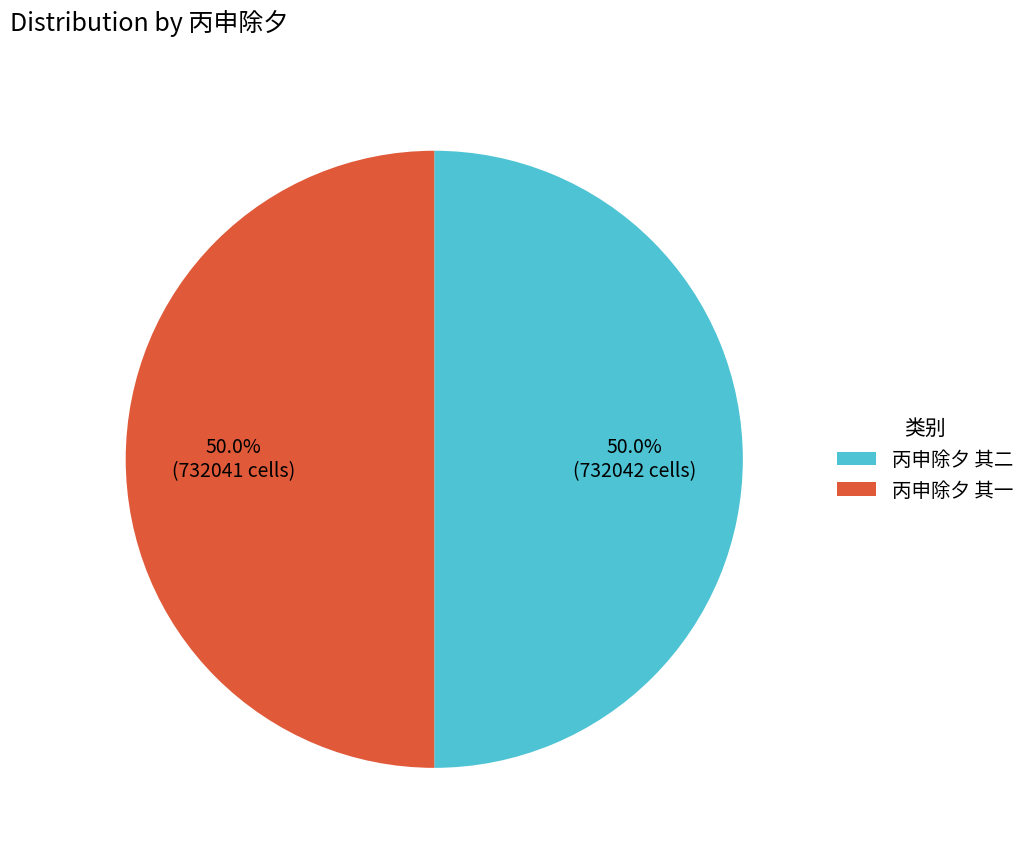

What percentage is the 丙申除夕 其一 slice, to the nearest percent?

50%